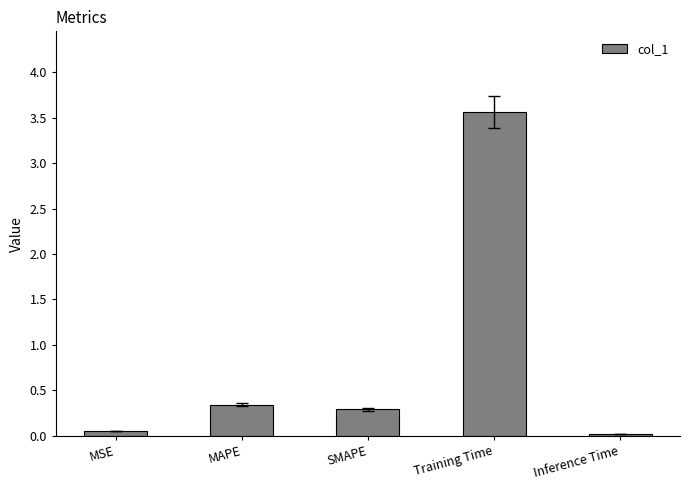

What is the value of the 2nd bar from the left?

0.3